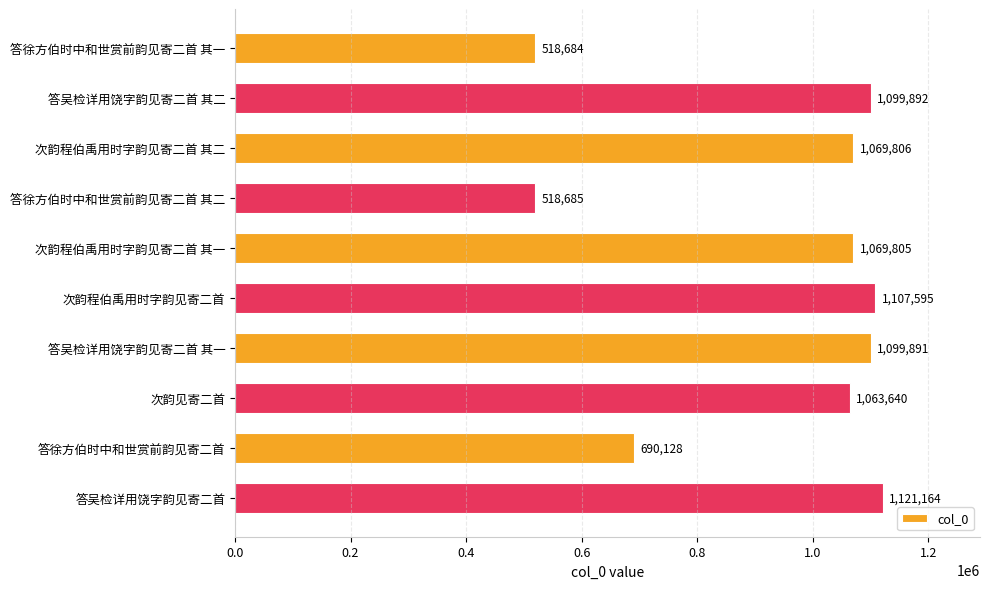

What position from the top is 答吴检详用饶字韵见寄二首?

10